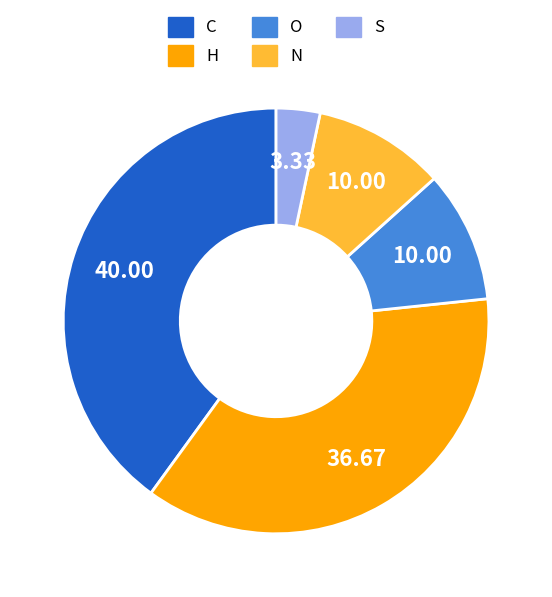

Is there a majority slice in this chart?

No